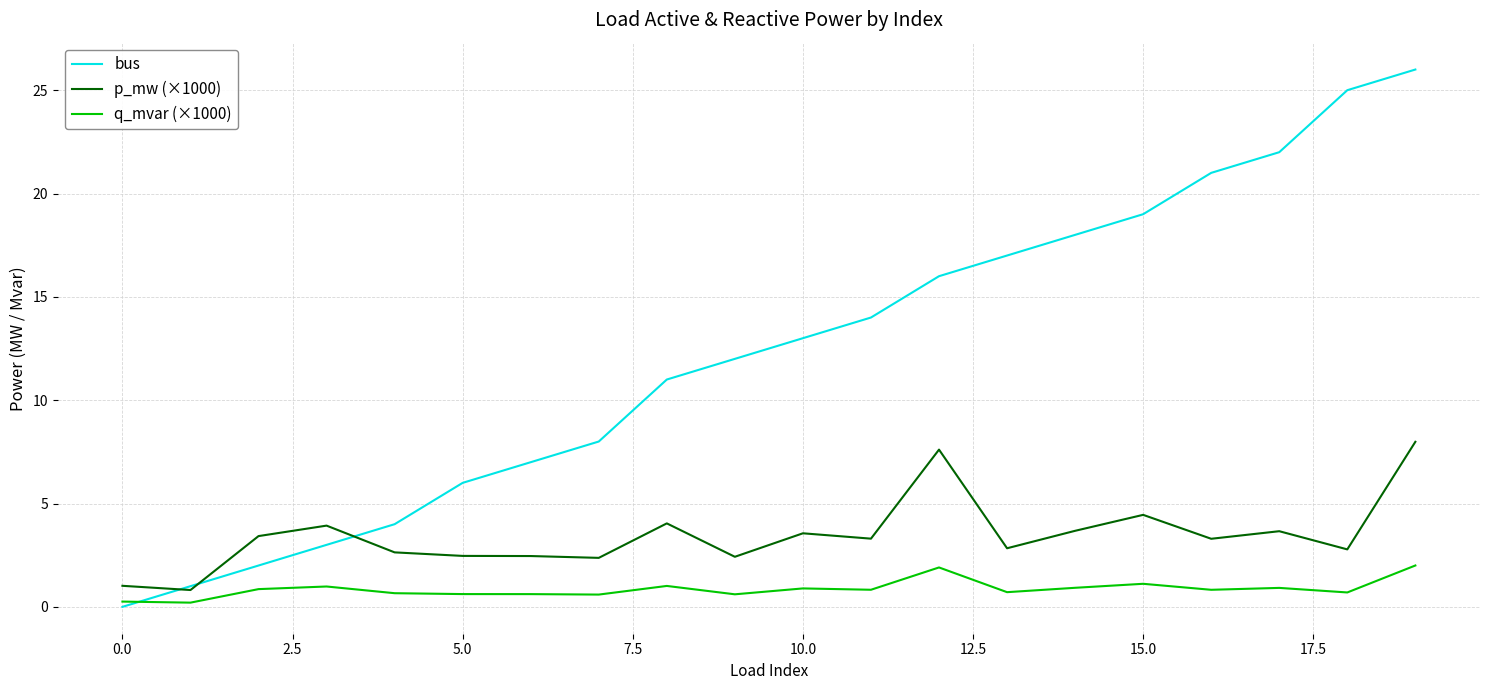

True or false: p_mw (×1000) and q_mvar (×1000) cross at least once.

False